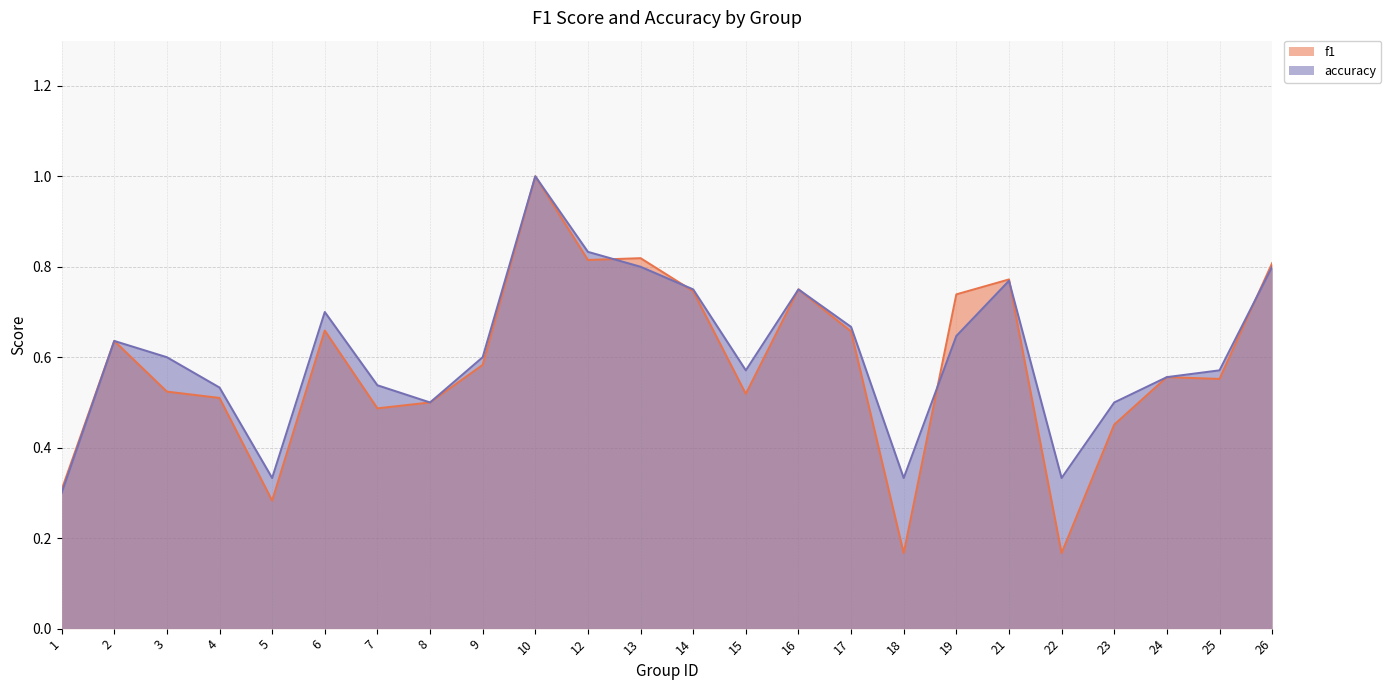

Where is the first local maximum for accuracy?

2